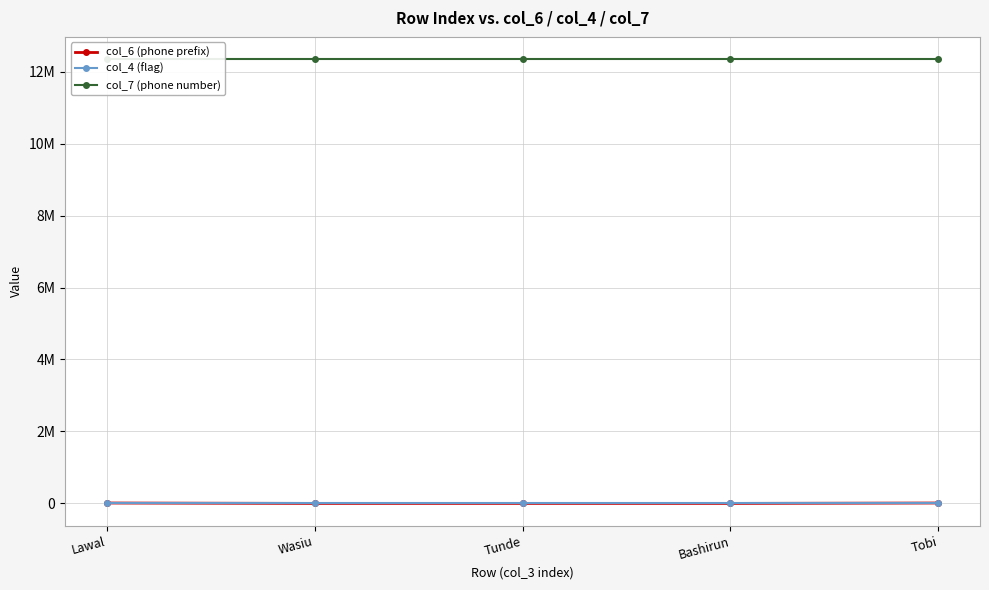

Is it true that col_7 (phone number) equals 4291992 at Wasiu?

False